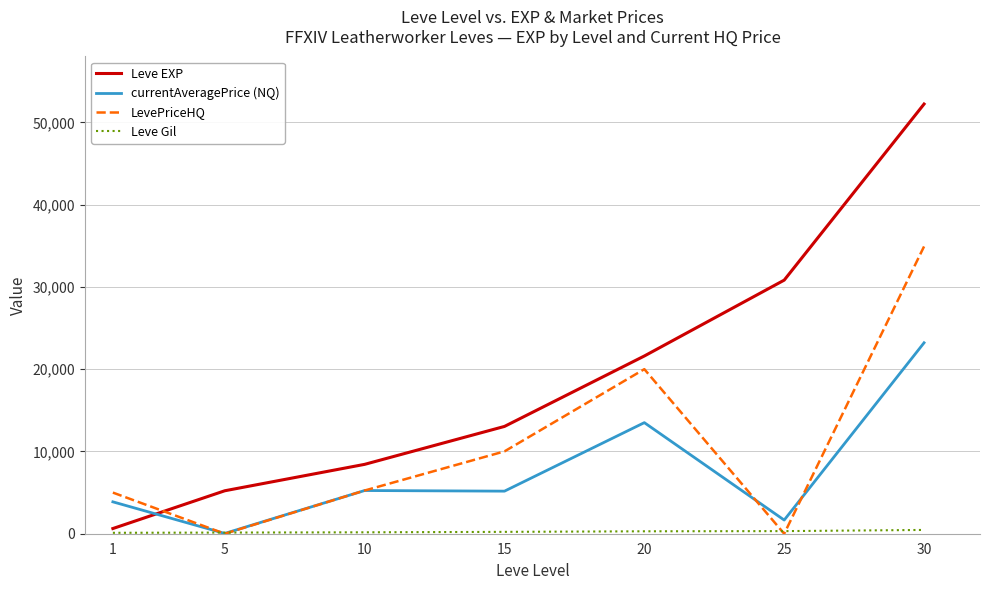

Which series has the largest range (max minus min)?

Leve EXP